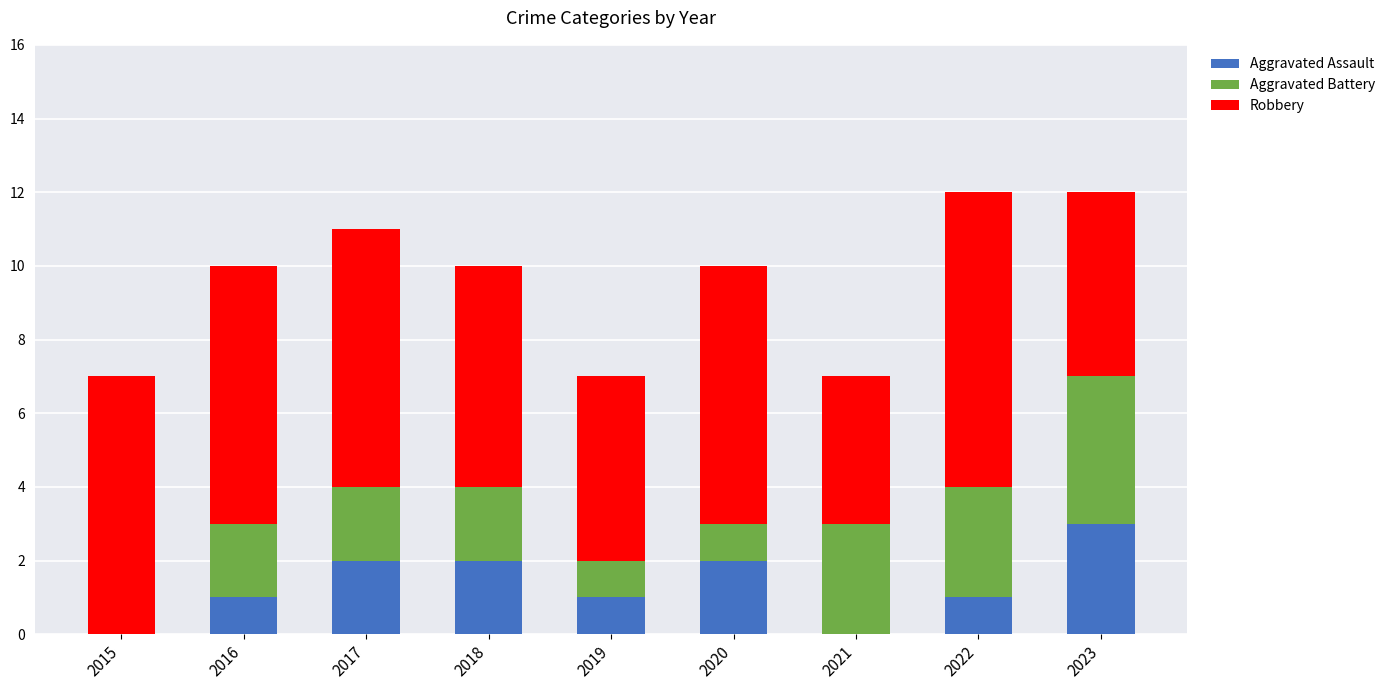

Are the bars grouped side by side (vs. stacked)?

No